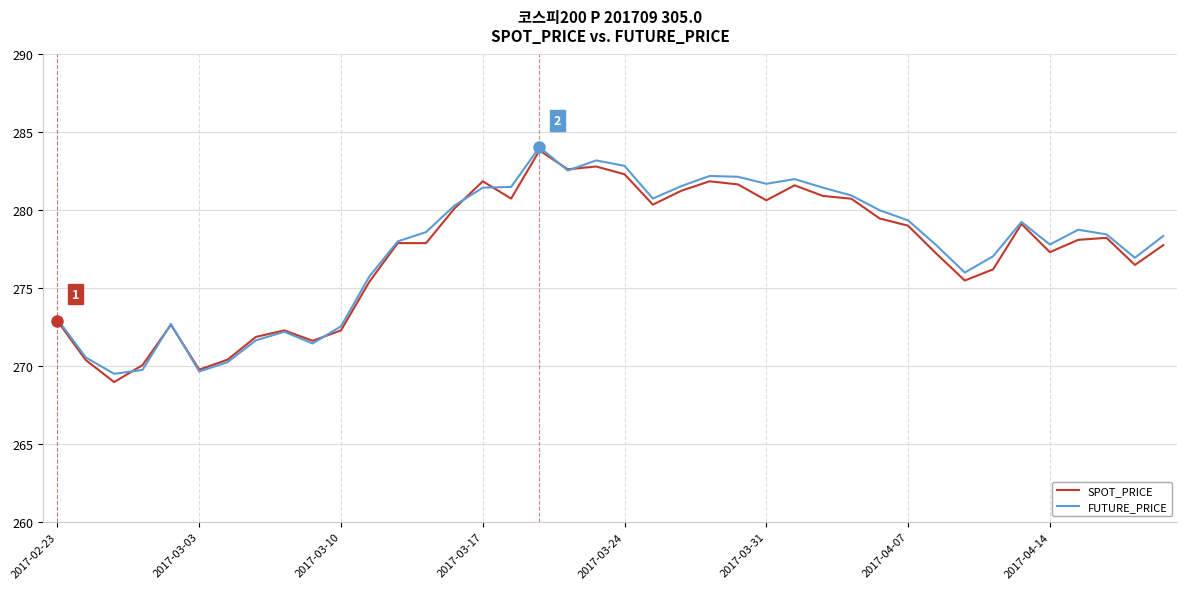

What is the minimum value for FUTURE_PRICE?

269.5